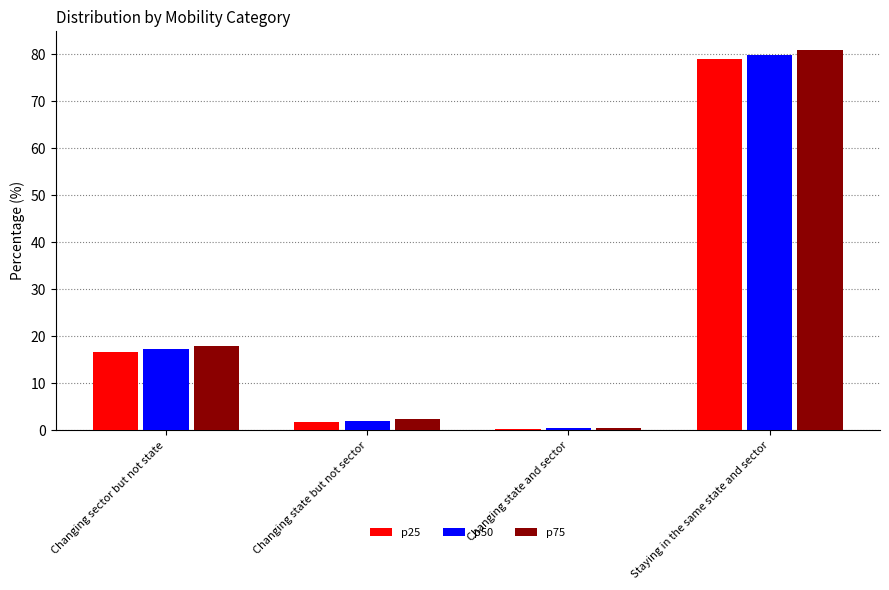

What is the sum of the p25 values at Changing state but not sector and Staying in the same state and sector?

80.9